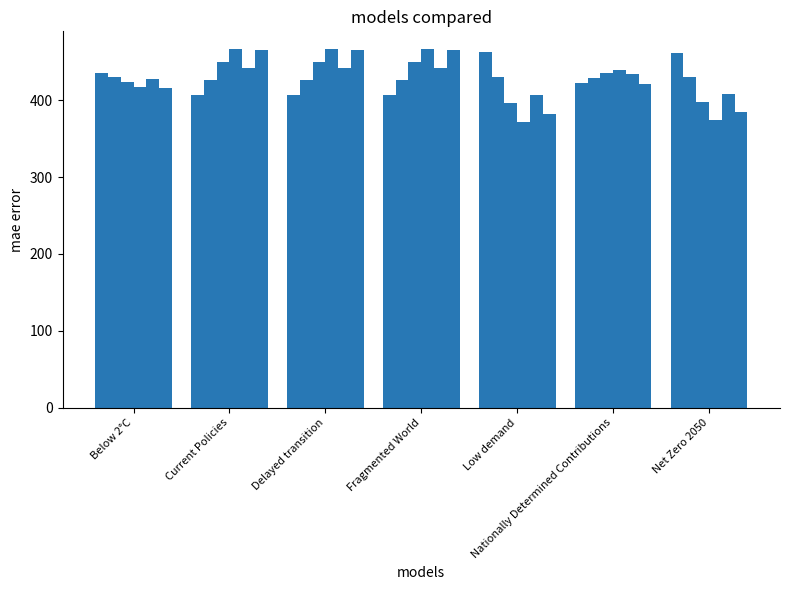

Does the chart contain any negative values?

No